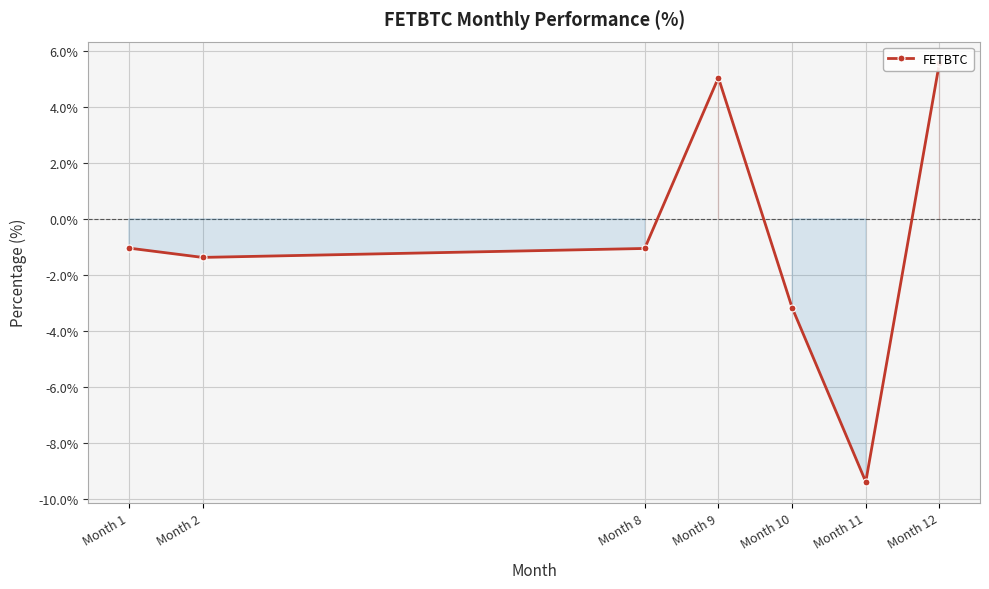

How many lines are shown in the chart?

1